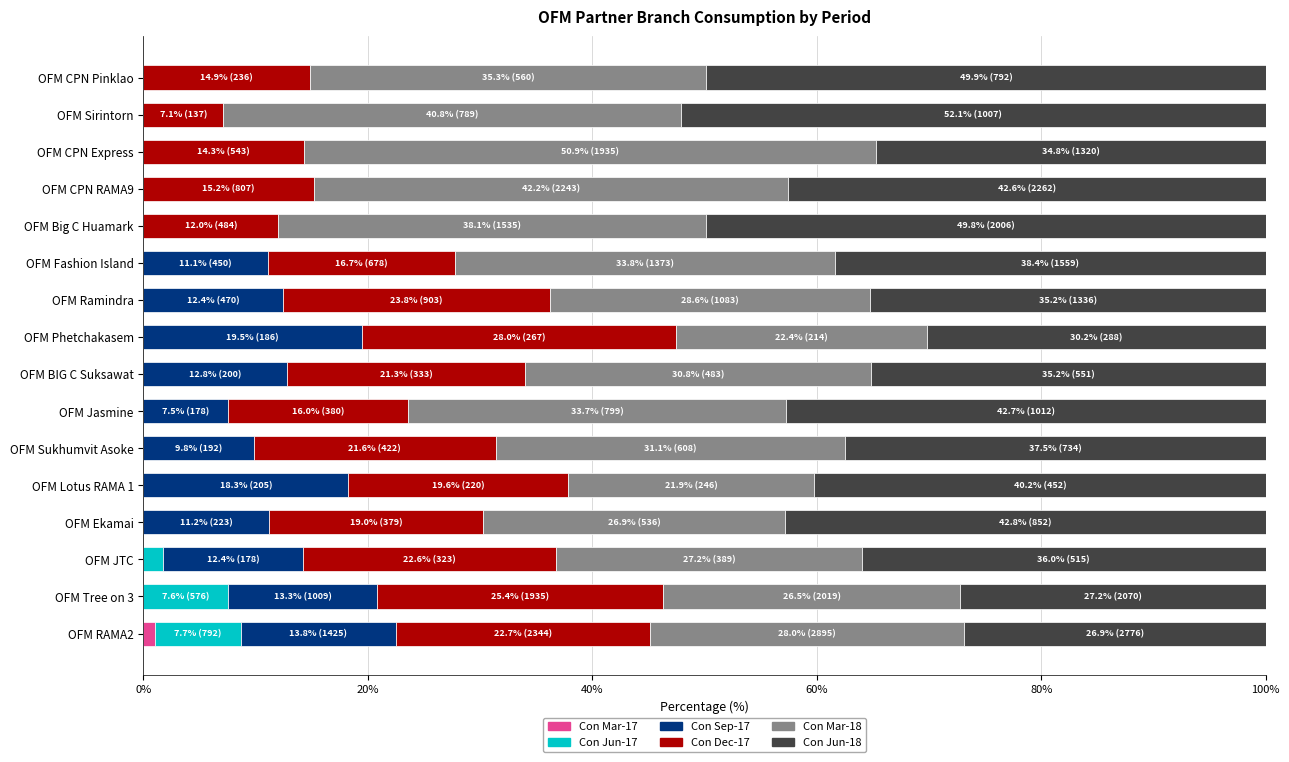

What is the total value across all series at OFM BIG C Suksawat?

100.0